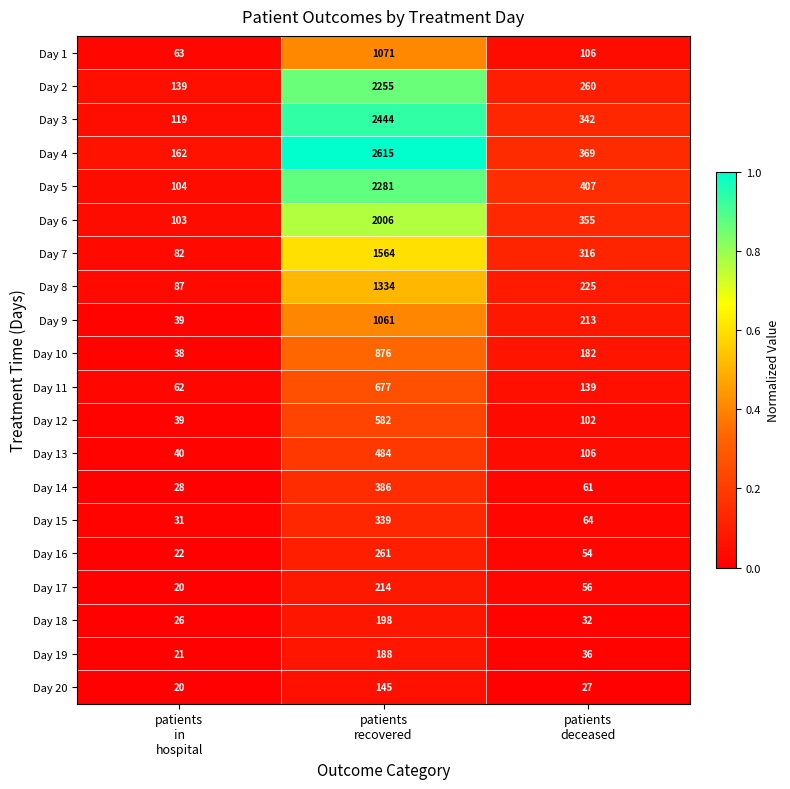

Which series has the largest range (max minus min)?

Day 4